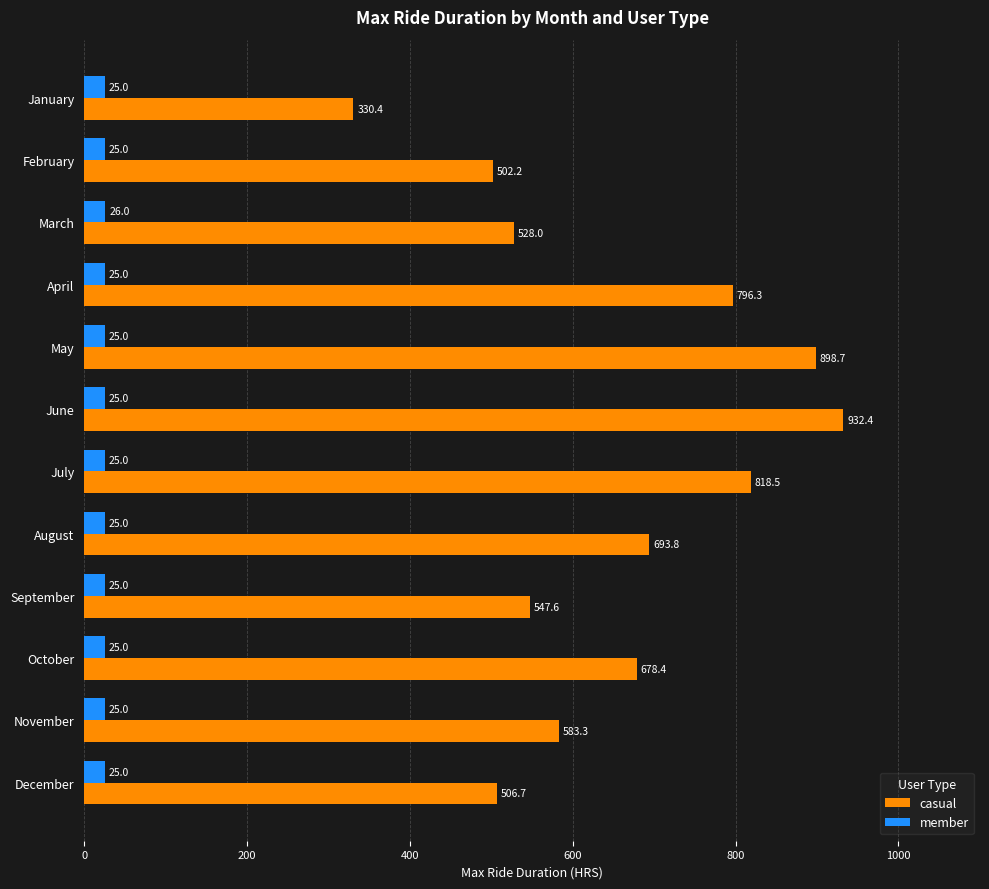

Is it true that casual equals 115.4 at December?

False